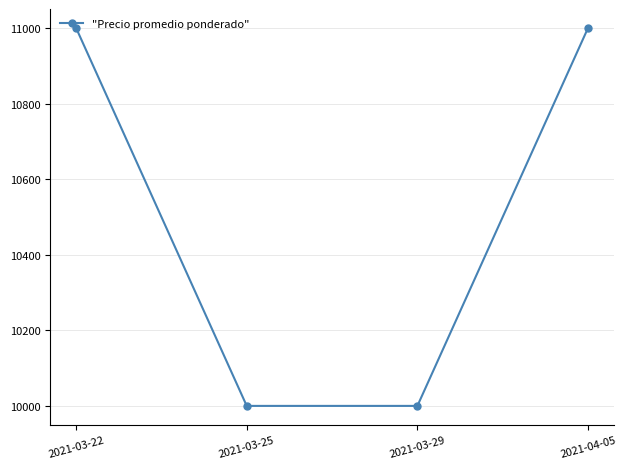

What is the ratio of the value at 2021-04-05 to the value at 2021-03-22?

1.0